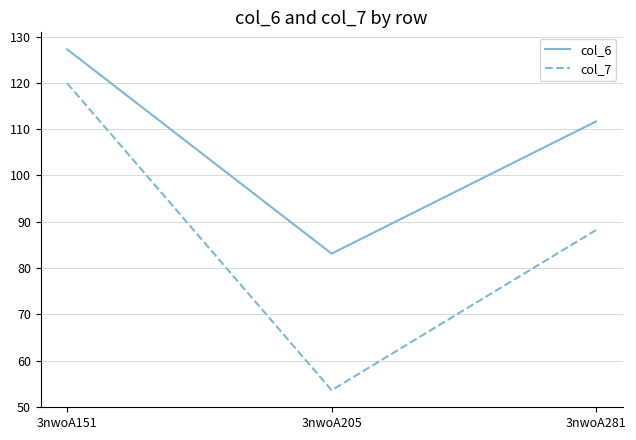

Is it true that col_7 equals 119.9 at 3nwoA151?

True